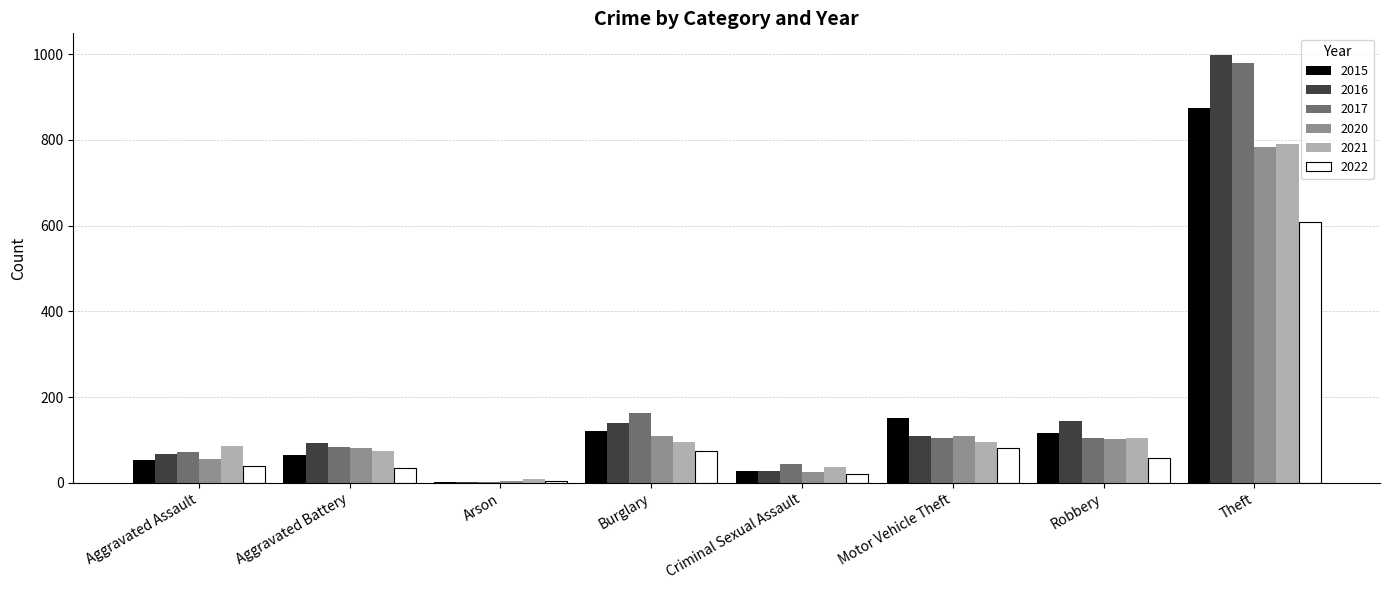

Which category has the highest value in the 2020 series?

Theft